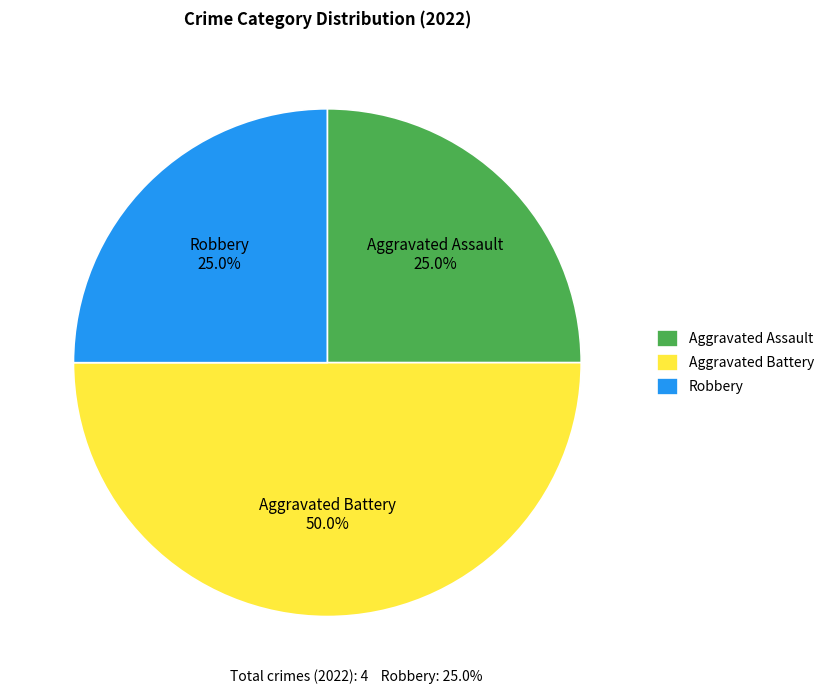

What is the largest slice in the pie chart?

Aggravated Battery